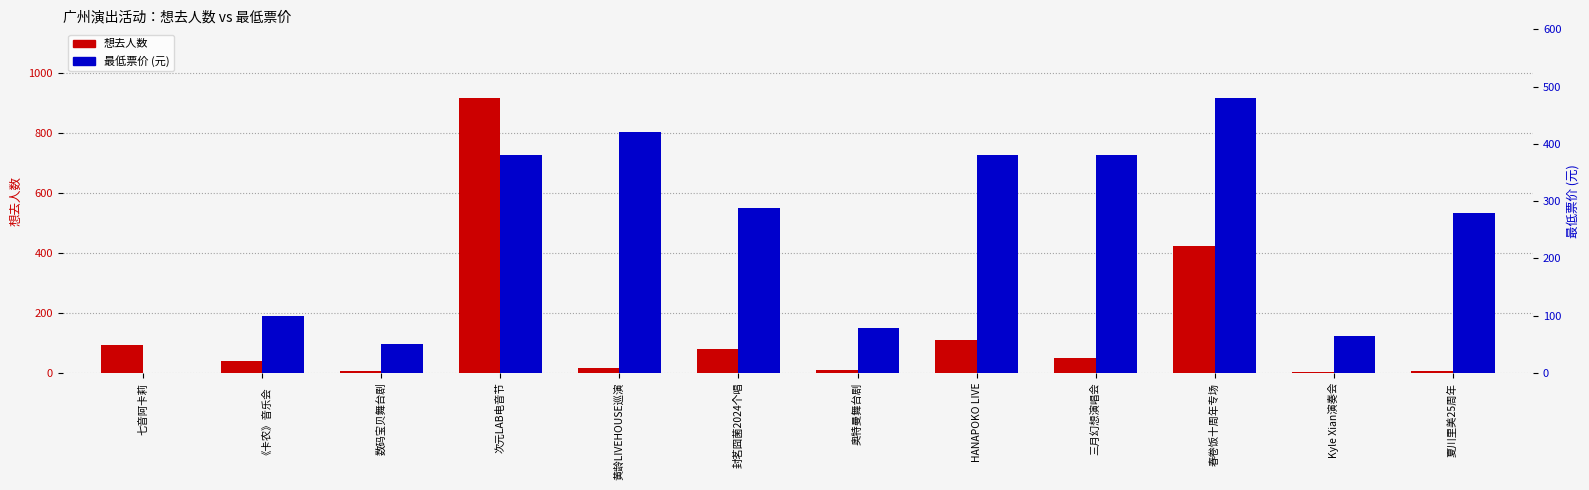

Count the number of data series in this chart.

2